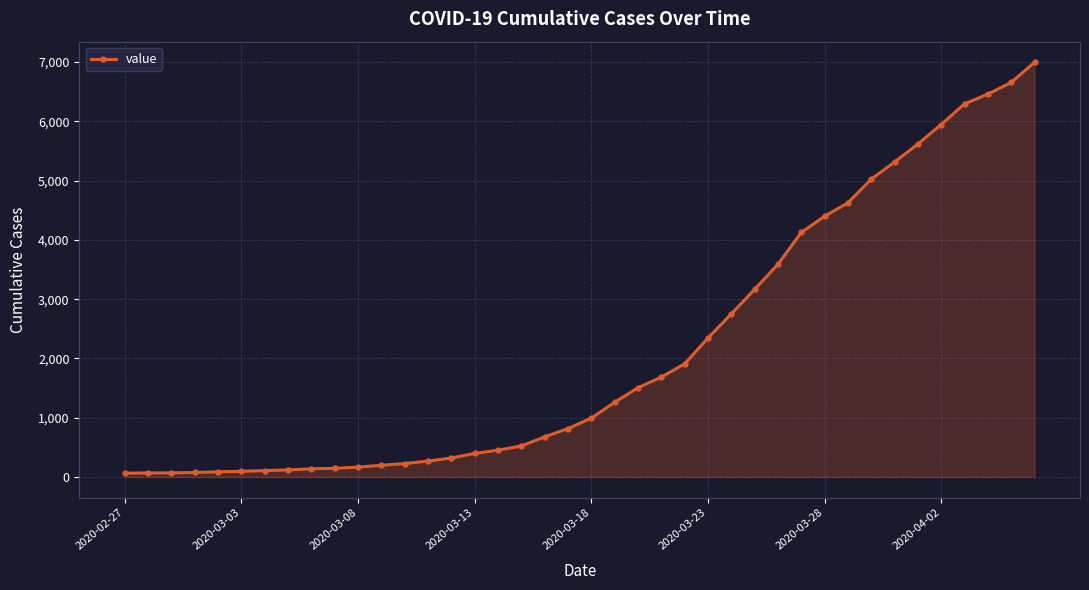

Count the number of data series in this chart.

1